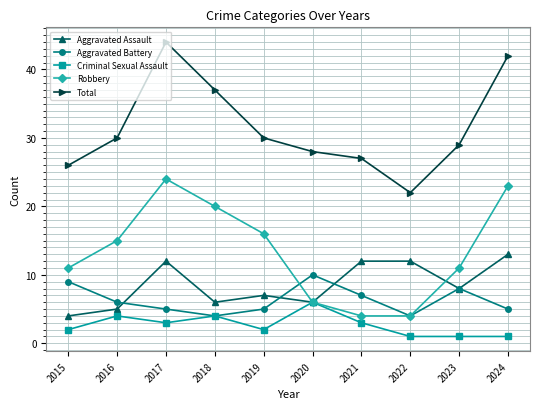

The Aggravated Assault series shows 5 at 2016. True or false?

True